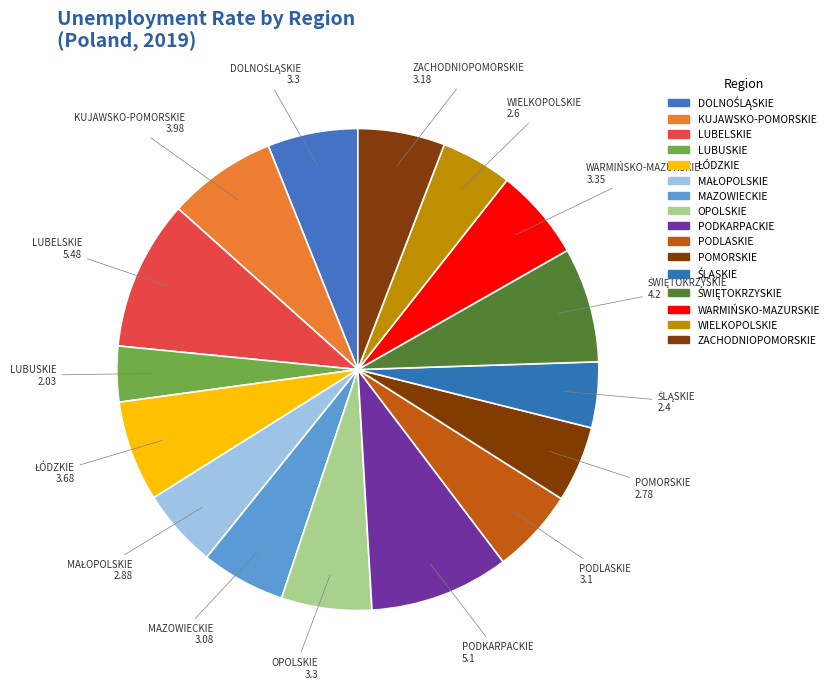

To the nearest percent, what portion does PODKARPACKIE represent?

9%